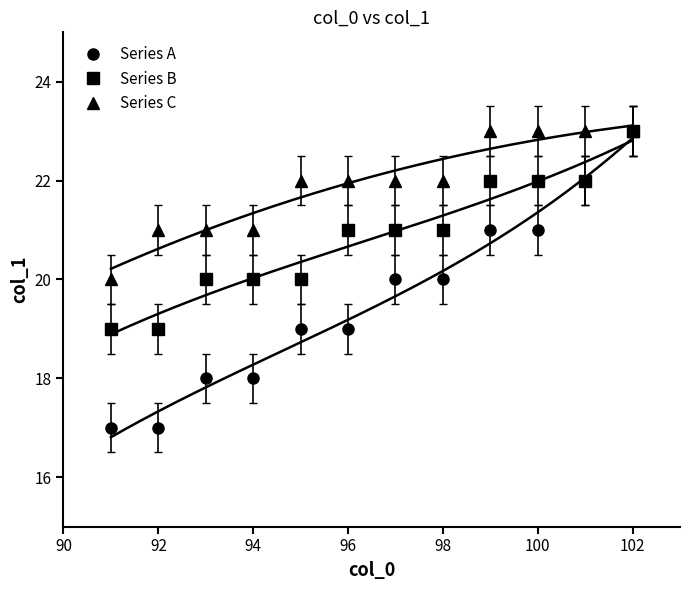

True or false: Series C has more than 0 points higher than both neighbors.

False